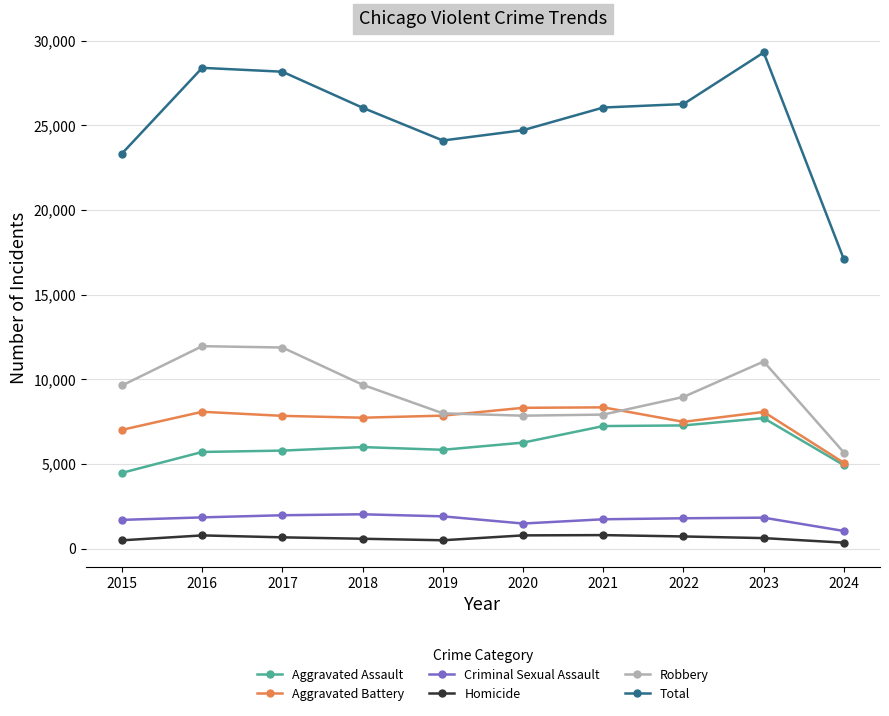

What is the value of the Robbery point at the 1st from the left?

9638